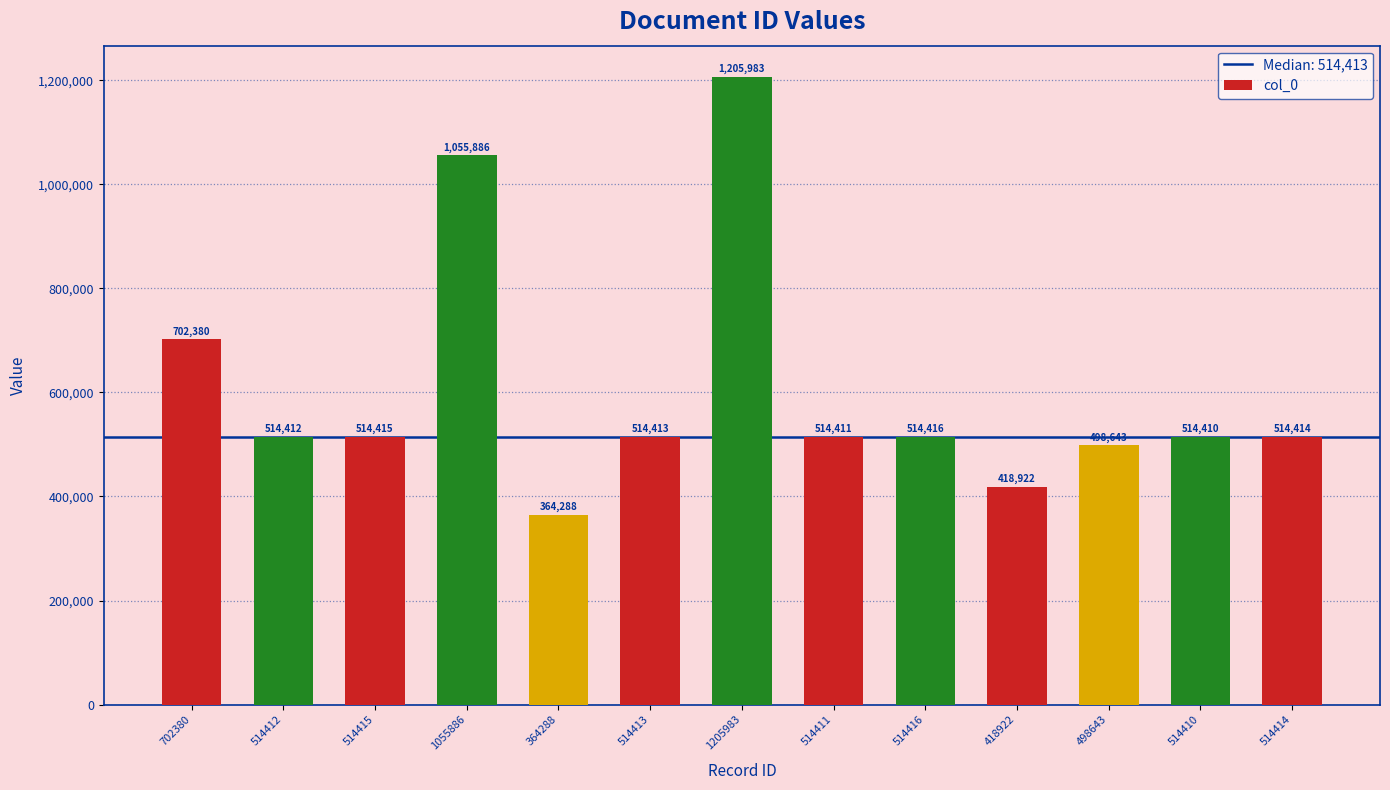

What value does the data have at 514412, to the nearest 10?

514410